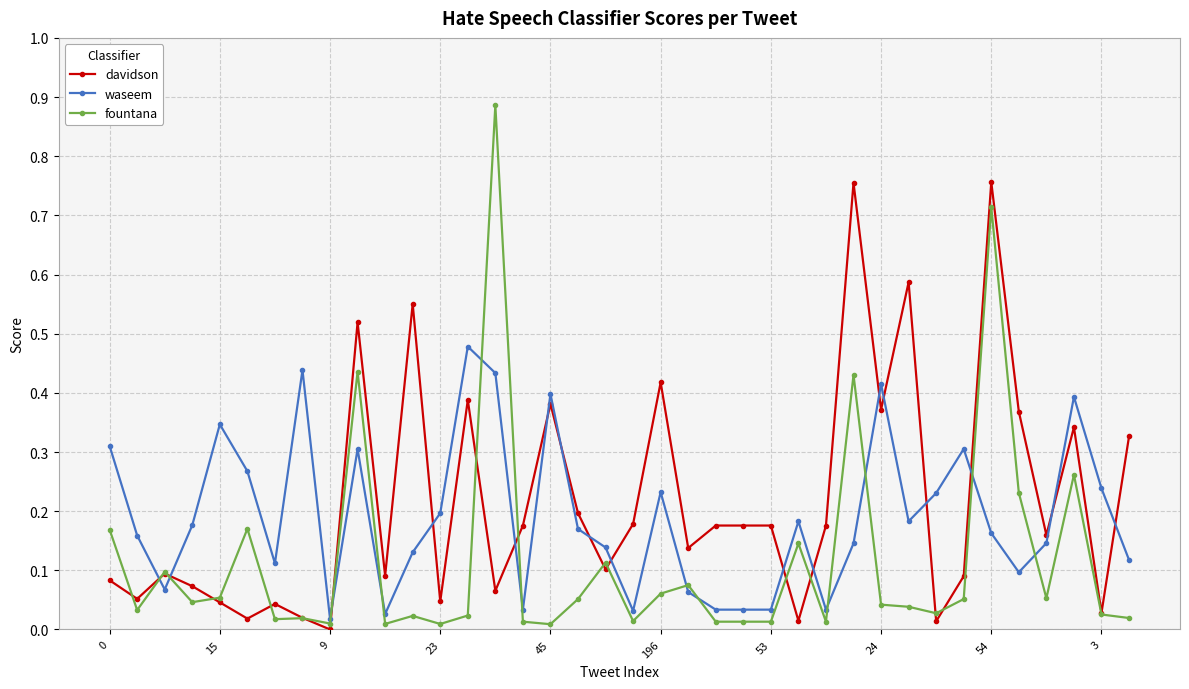

Which series ends up on top after the final intersection of waseem and davidson?

davidson